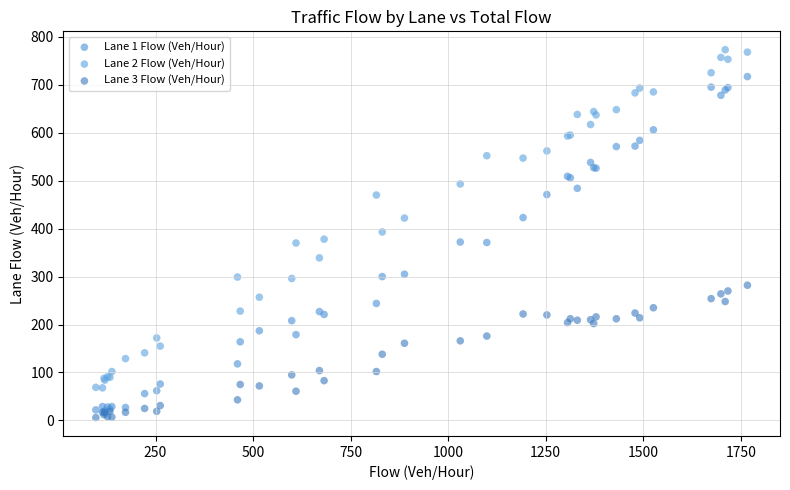

Which series contains the lowest Y value?

Lane 3 Flow (Veh/Hour)